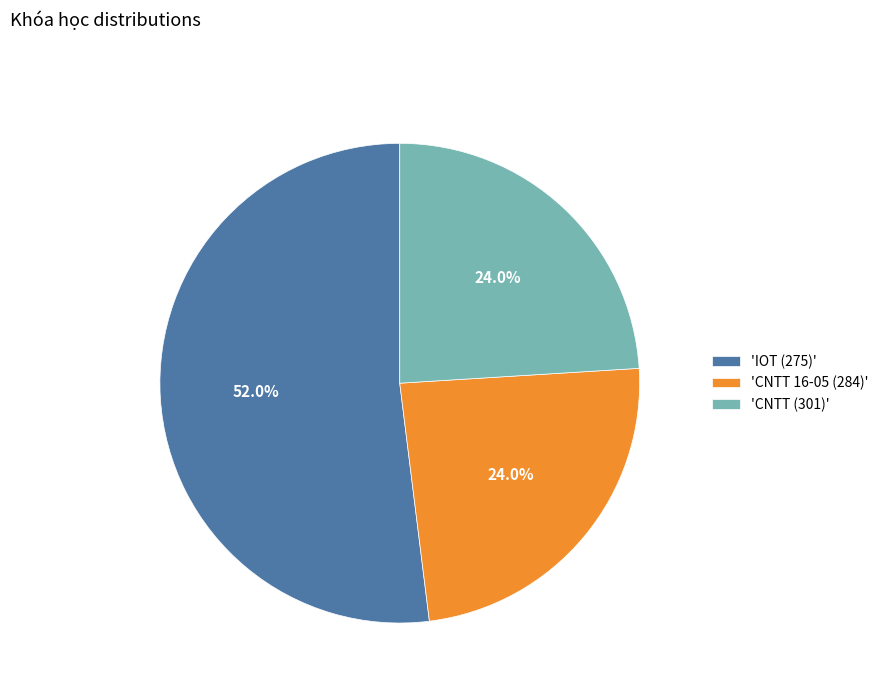

Which category accounts for the majority?

'IOT (275)'